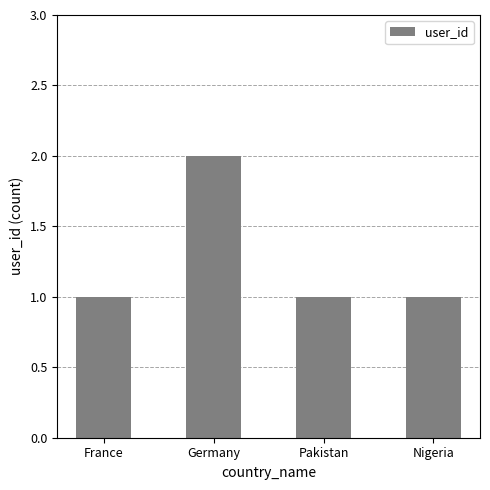

What value does the data have at Pakistan?

1